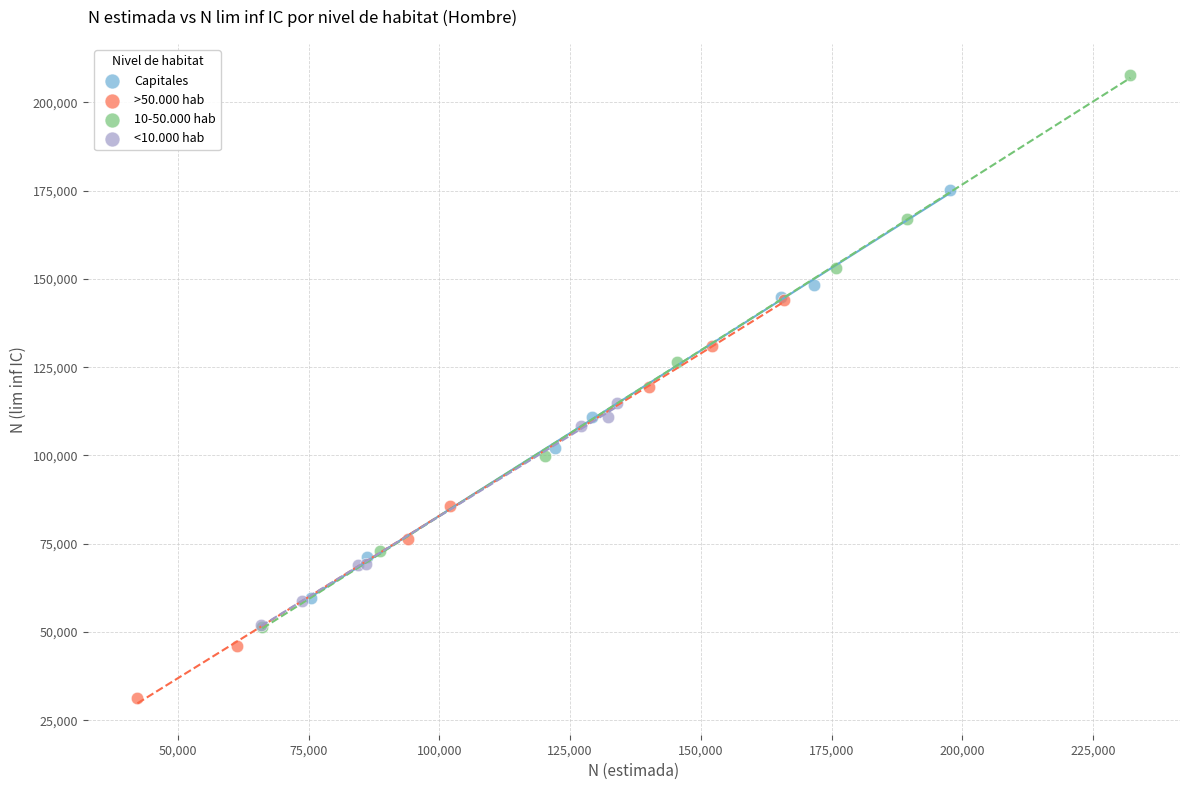

What are all the series names shown in the legend?

Capitales, >50.000 hab, 10-50.000 hab, <10.000 hab